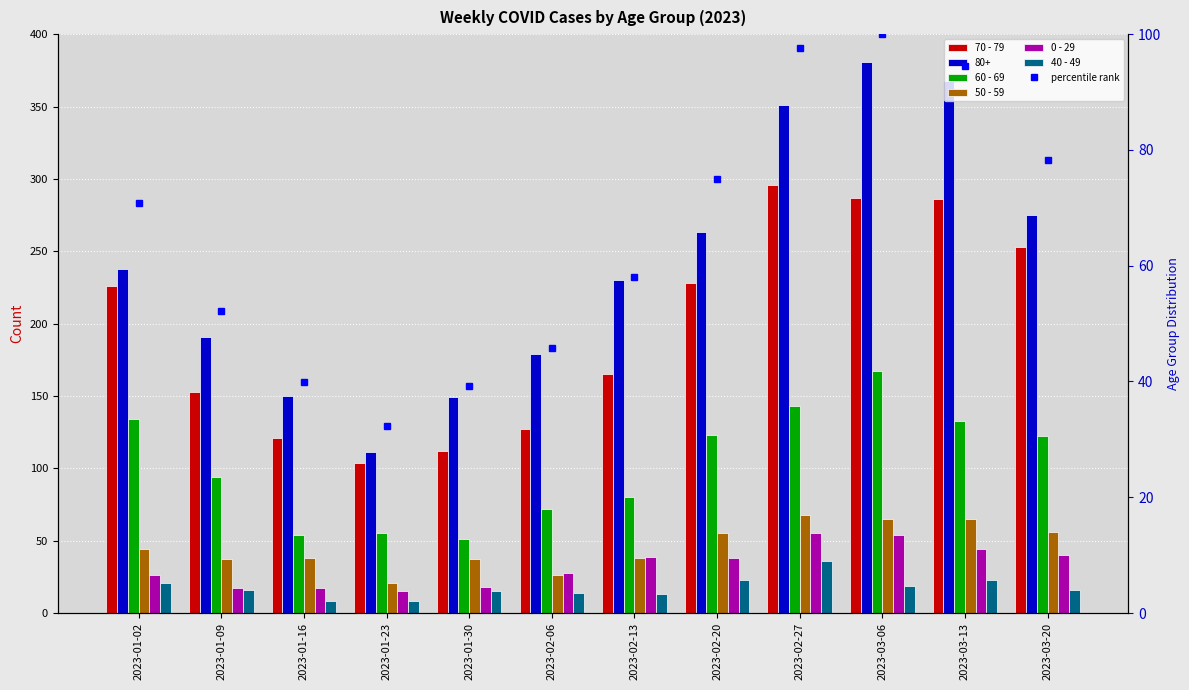

How many distinct data groups are displayed?

6